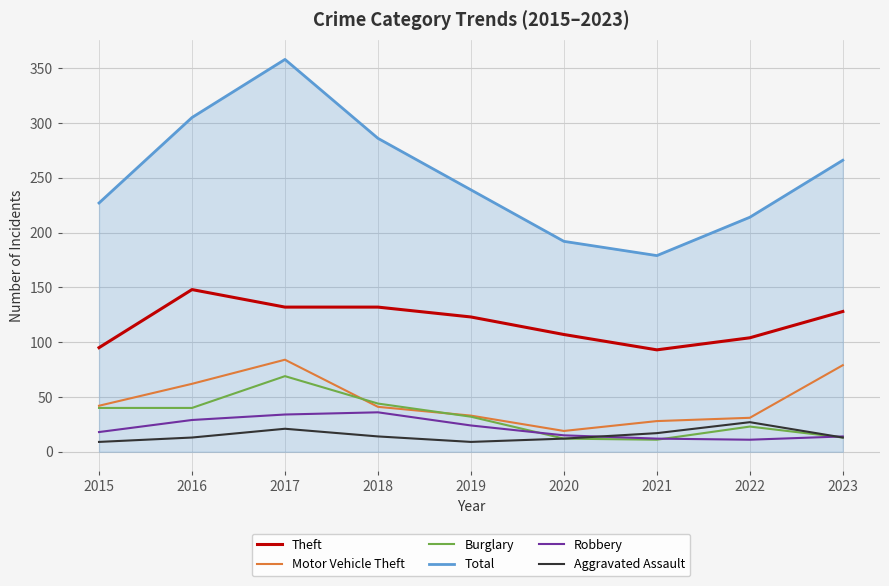

Which series changed the most between 2016 and 2019?

Total